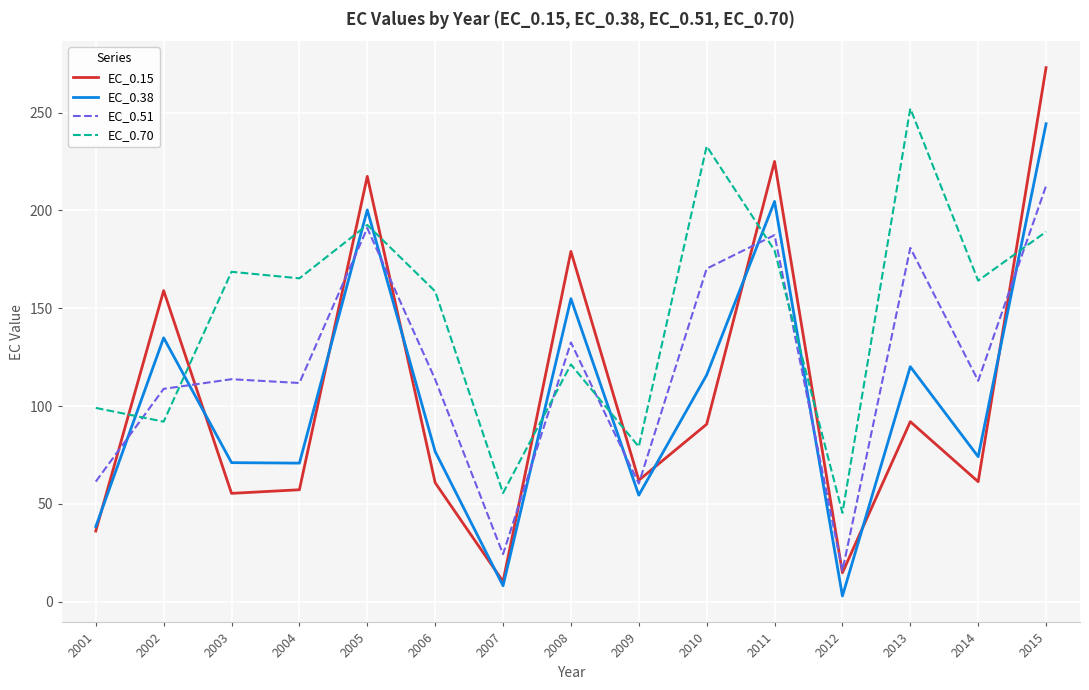

Which series has the widest spread of values?

EC_0.15